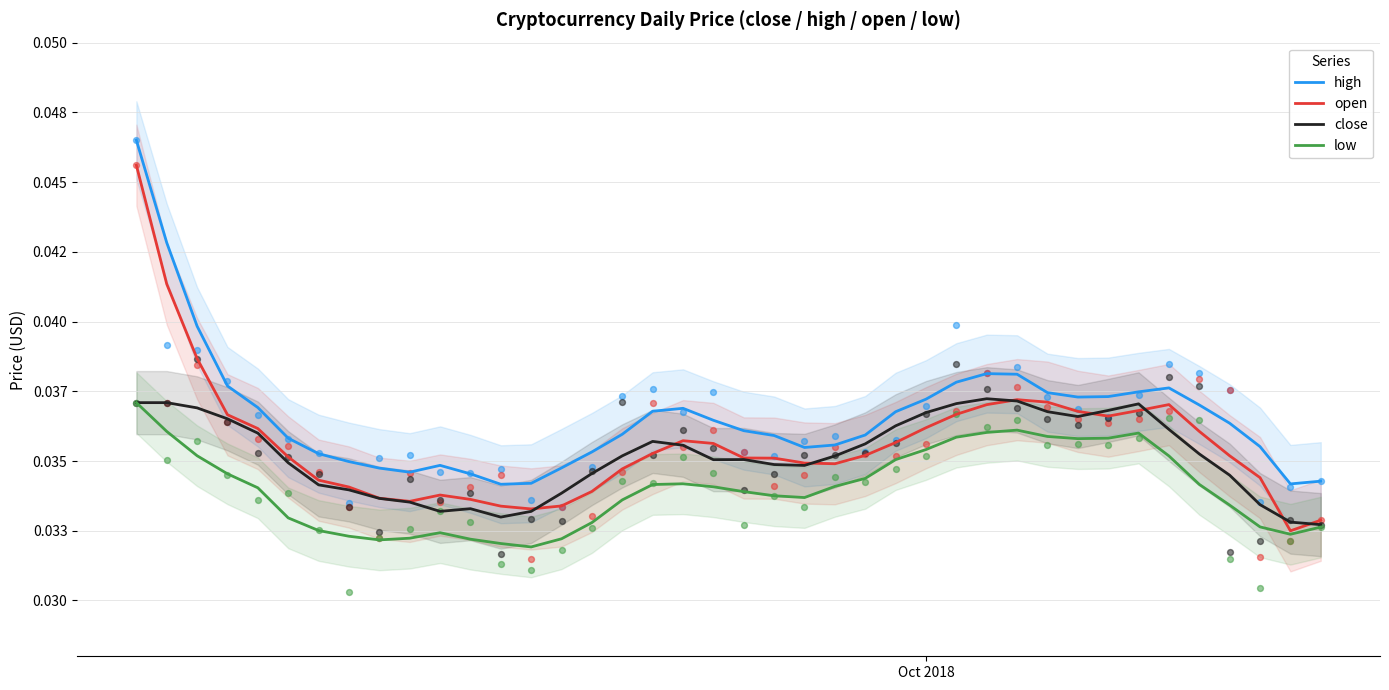

Which series has the largest total across all categories?

high